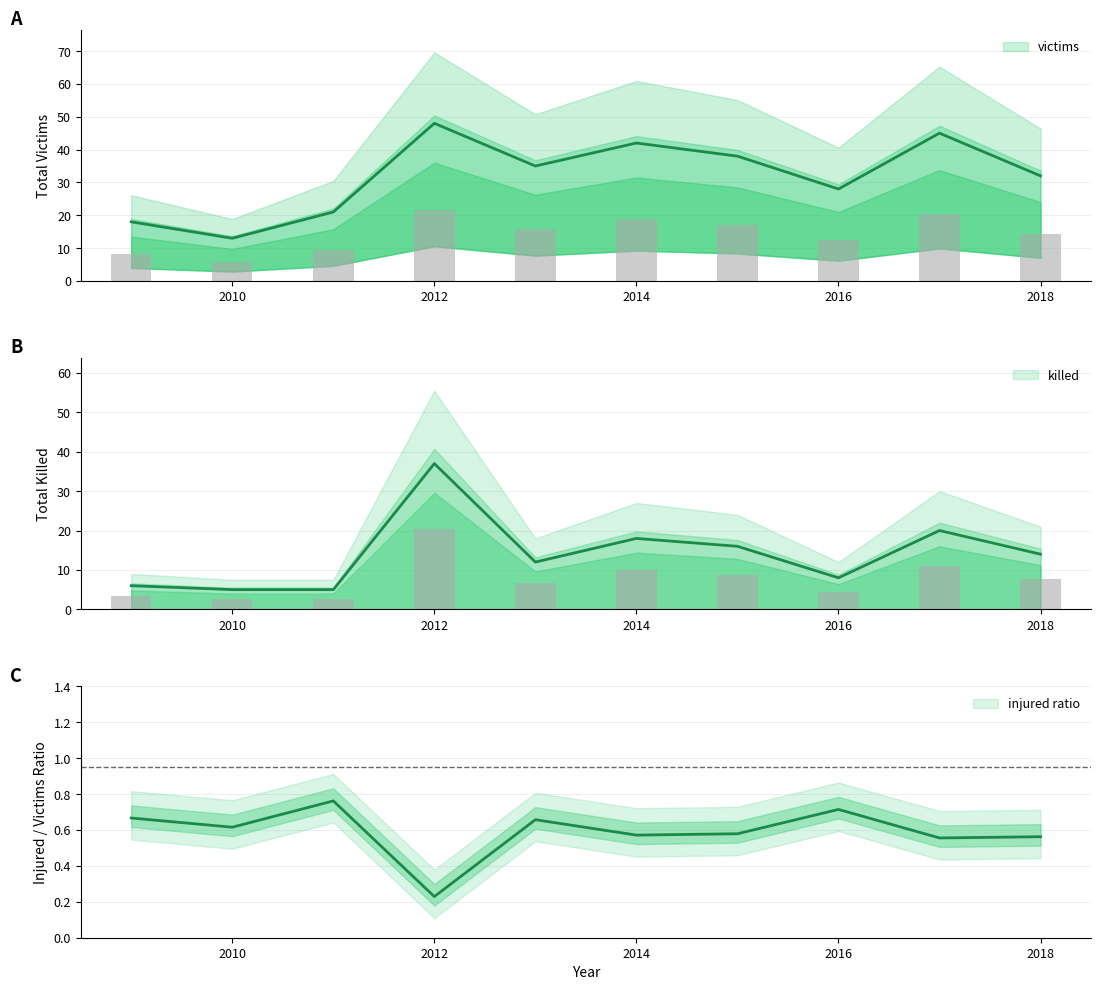

Between 2018 and 2015, which is larger?

2015